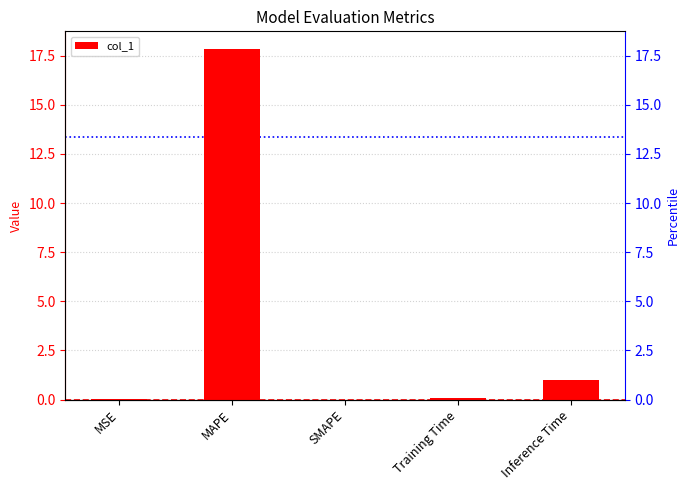

What is the label of the 3rd bar from the left?

SMAPE